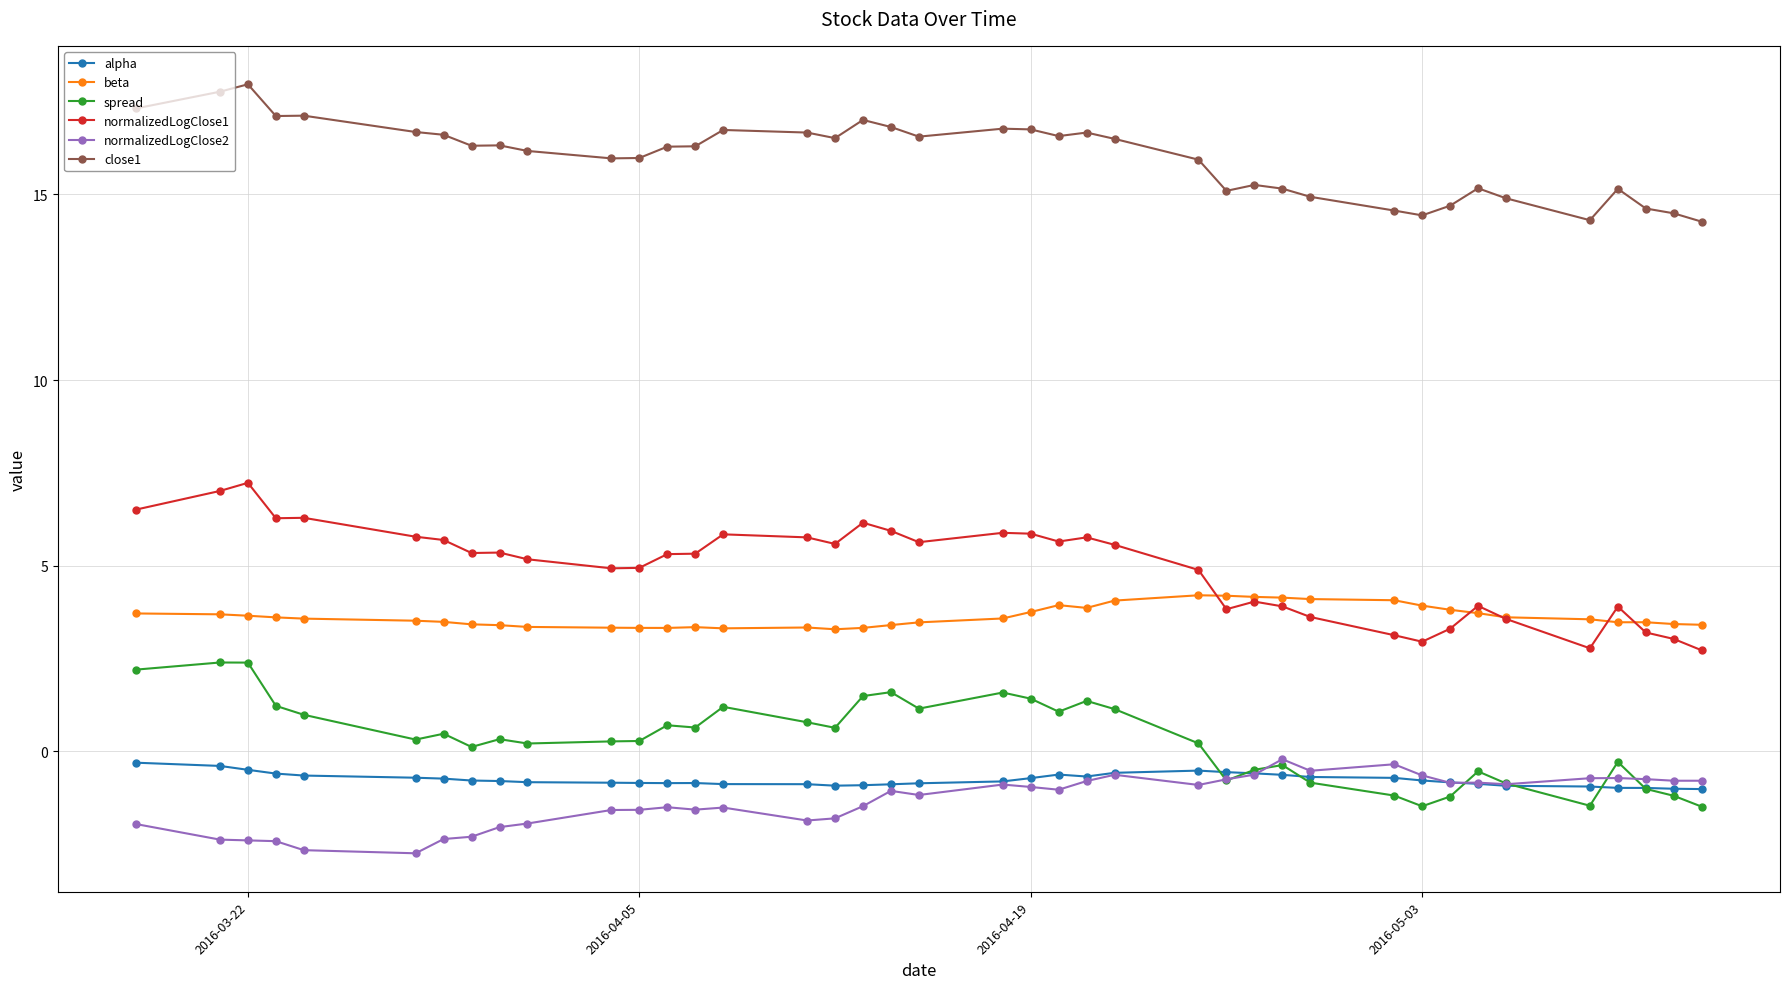

How many lines are shown in the chart?

6